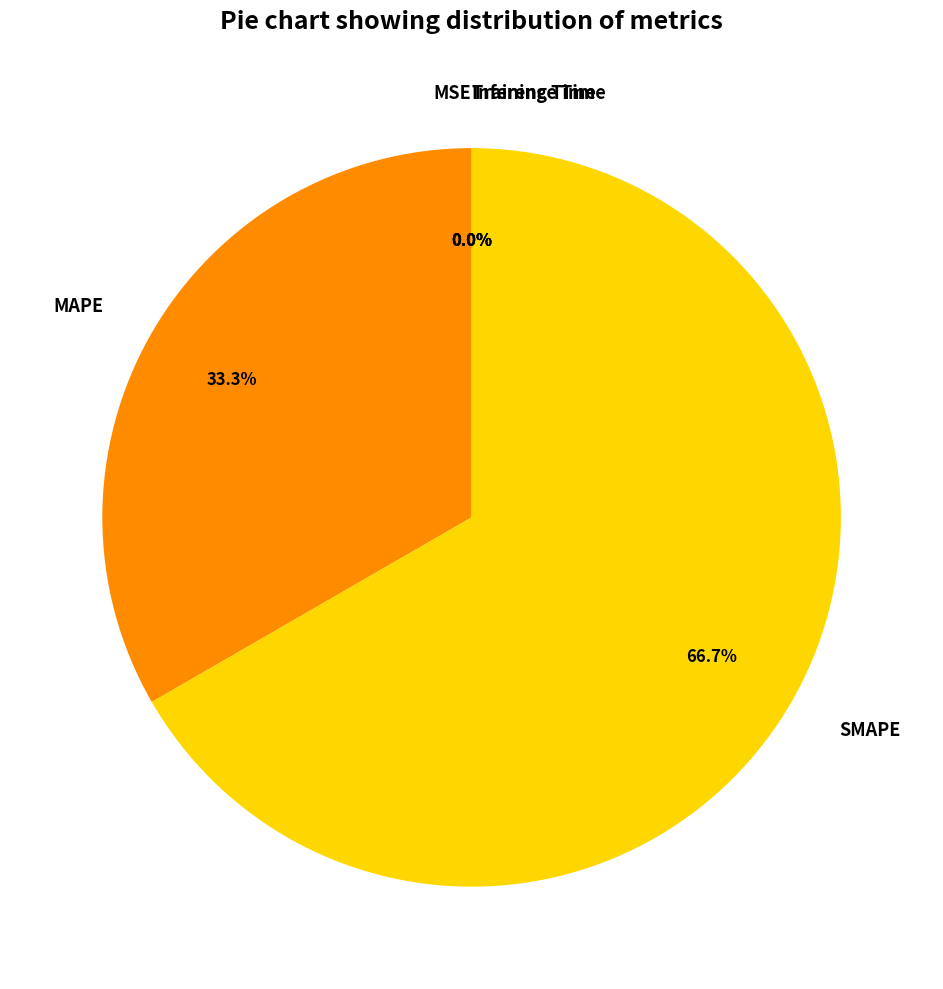

What percentage is NOT represented by SMAPE?

33.3%